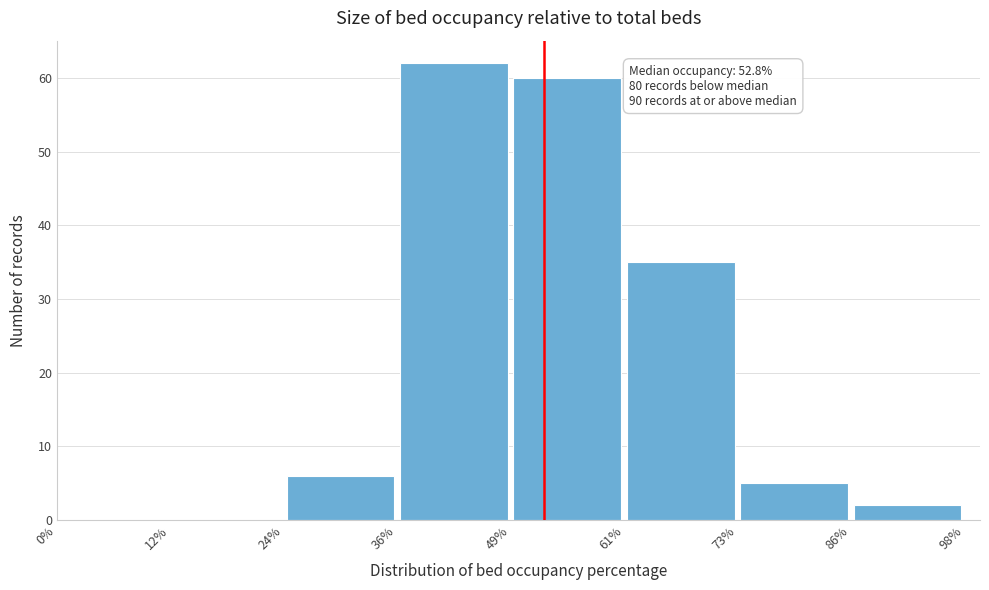

Which range on the x-axis has the tallest bar?

36% to 49%